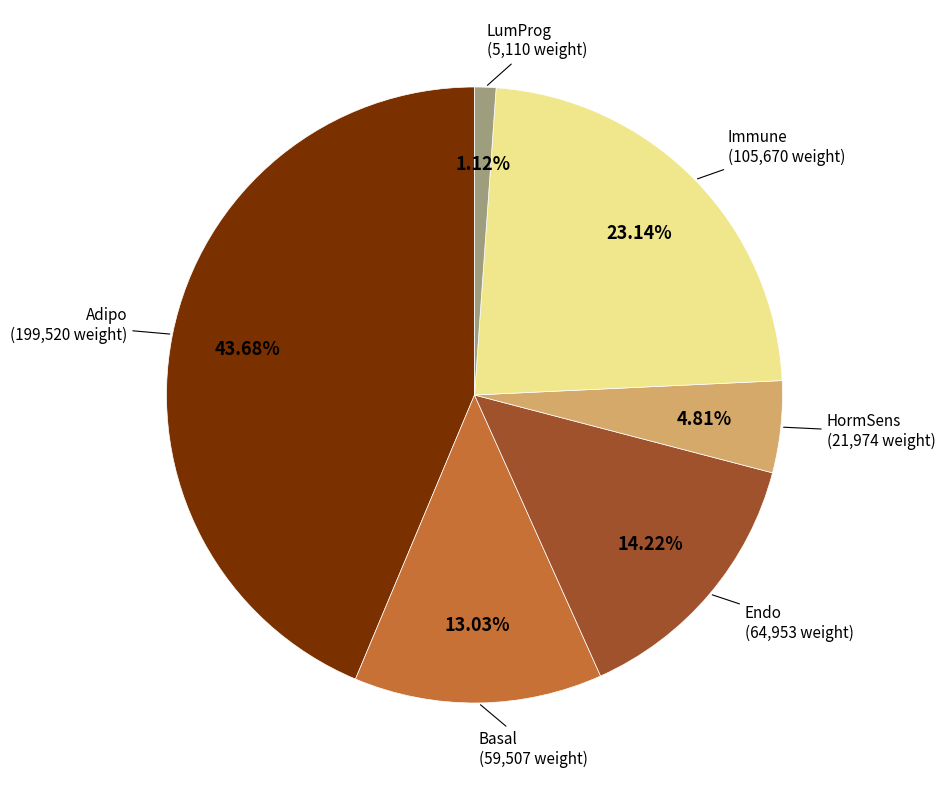

Rank the categories by value from highest to lowest.

Adipo (199,520 weight), Immune (105,670 weight), Endo (64,953 weight), Basal (59,507 weight), HormSens (21,974 weight), LumProg (5,110 weight)